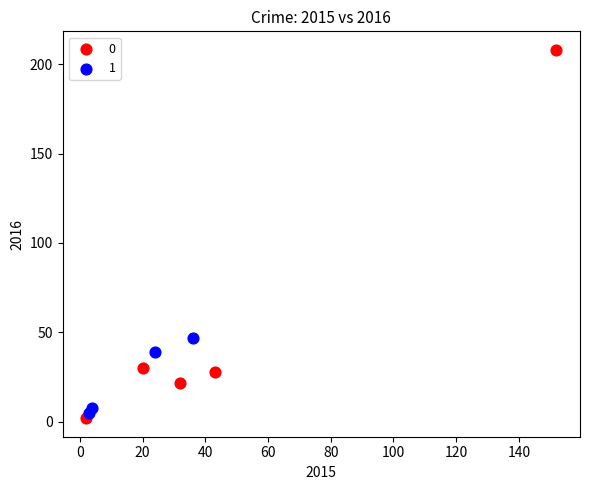

What are all the series names shown in the legend?

0, 1